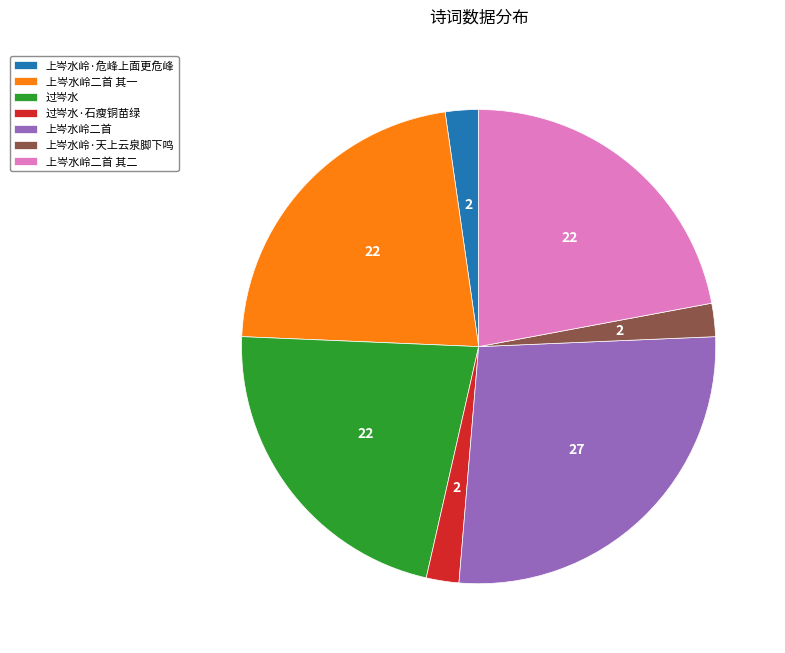

Which category has the biggest portion of the pie?

上岑水岭二首